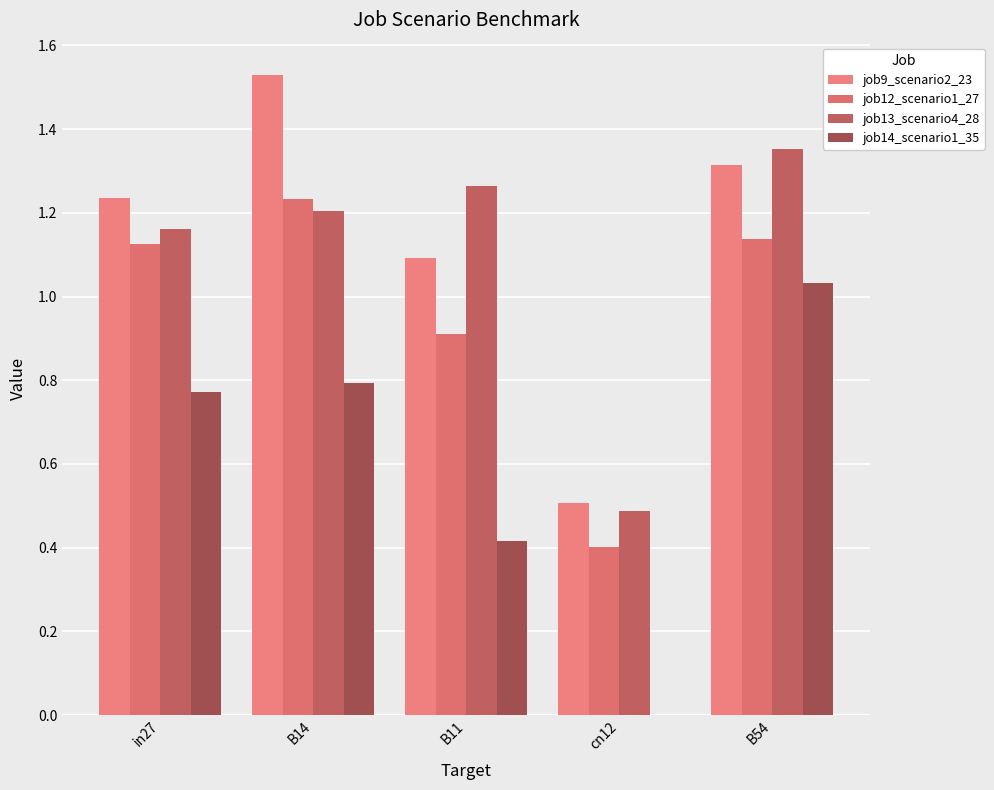

At B14, list the series in order from largest to smallest.

job9_scenario2_23, job12_scenario1_27, job13_scenario4_28, job14_scenario1_35